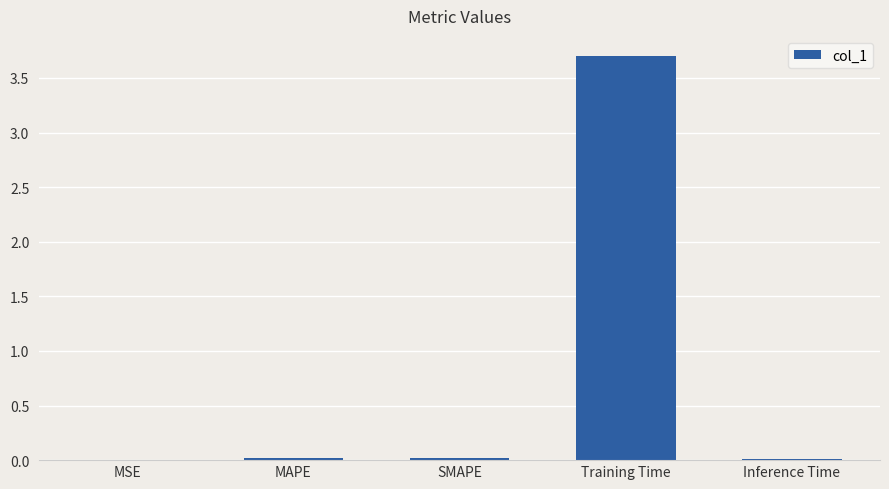

What is the maximum value shown in the chart?

3.7